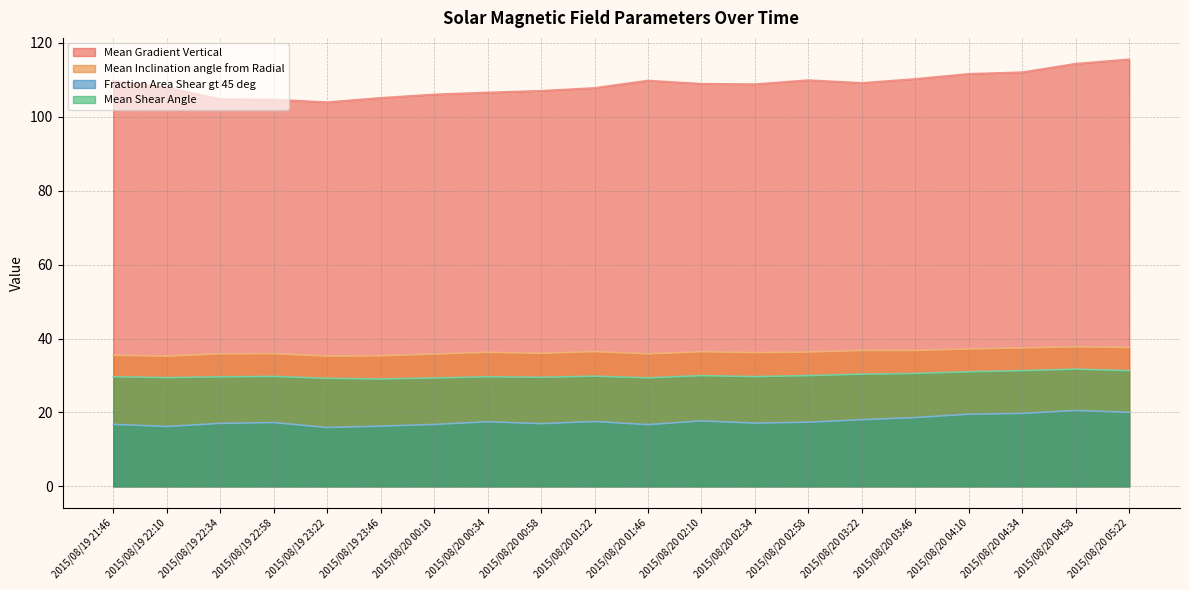

Does the chart display data point markers on the line(s)?

No